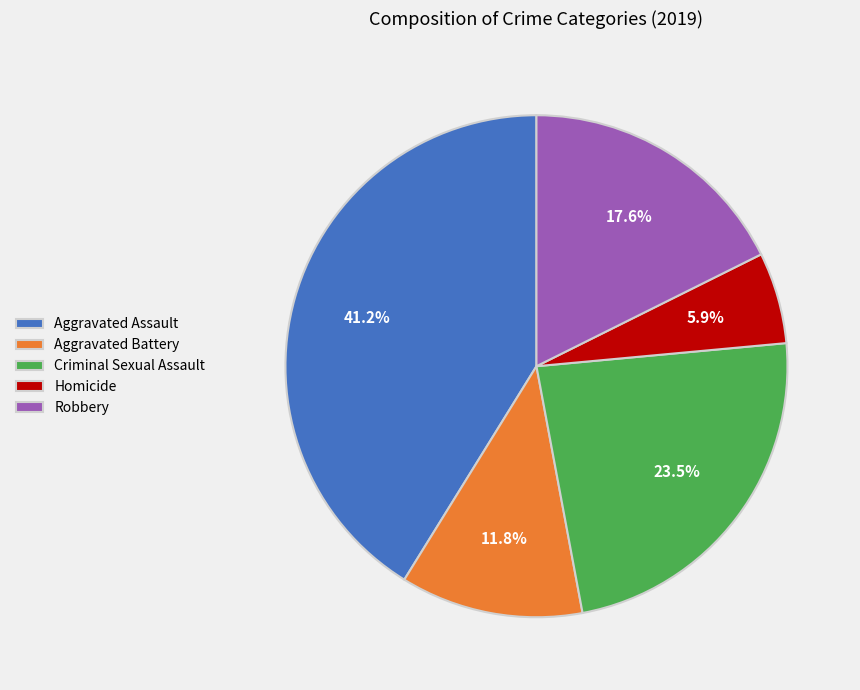

To the nearest percent, what percentage of the pie is Robbery?

18%